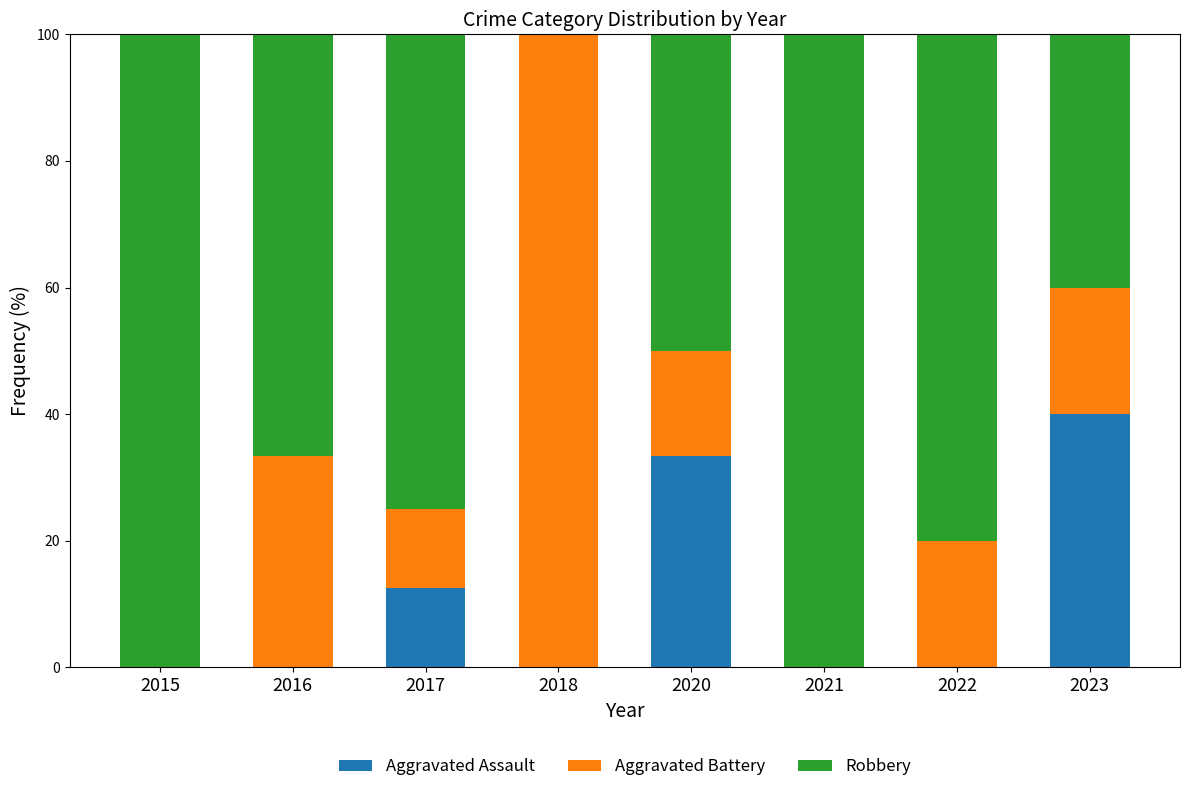

The value of Aggravated Assault at 2023 is 40.0. True or false?

True